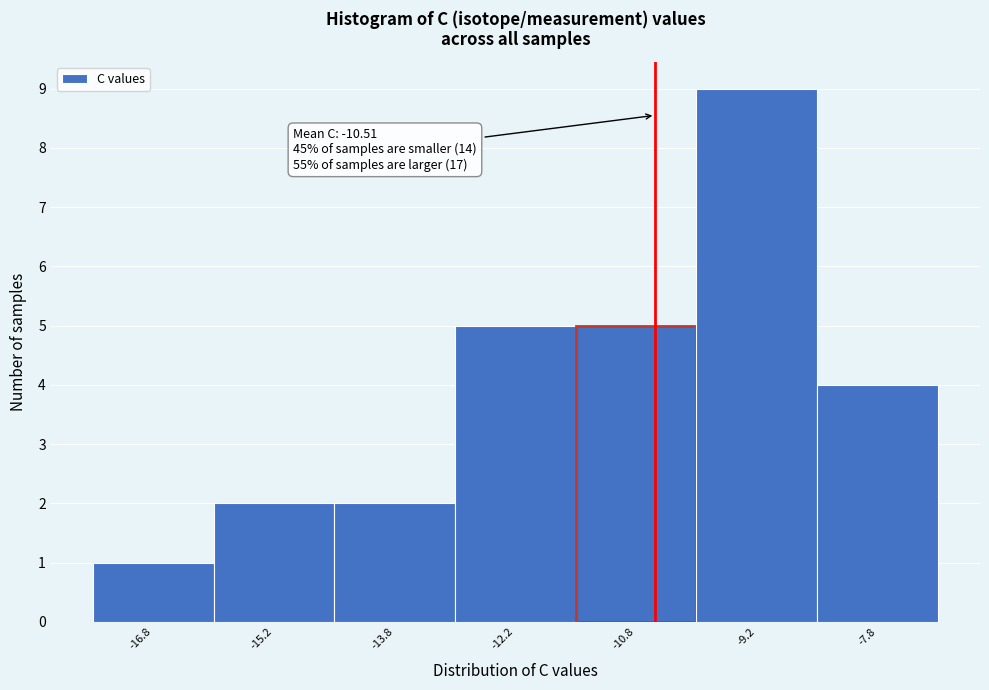

Over which range of the x-axis is the bar tallest?

-10.0 to -8.5